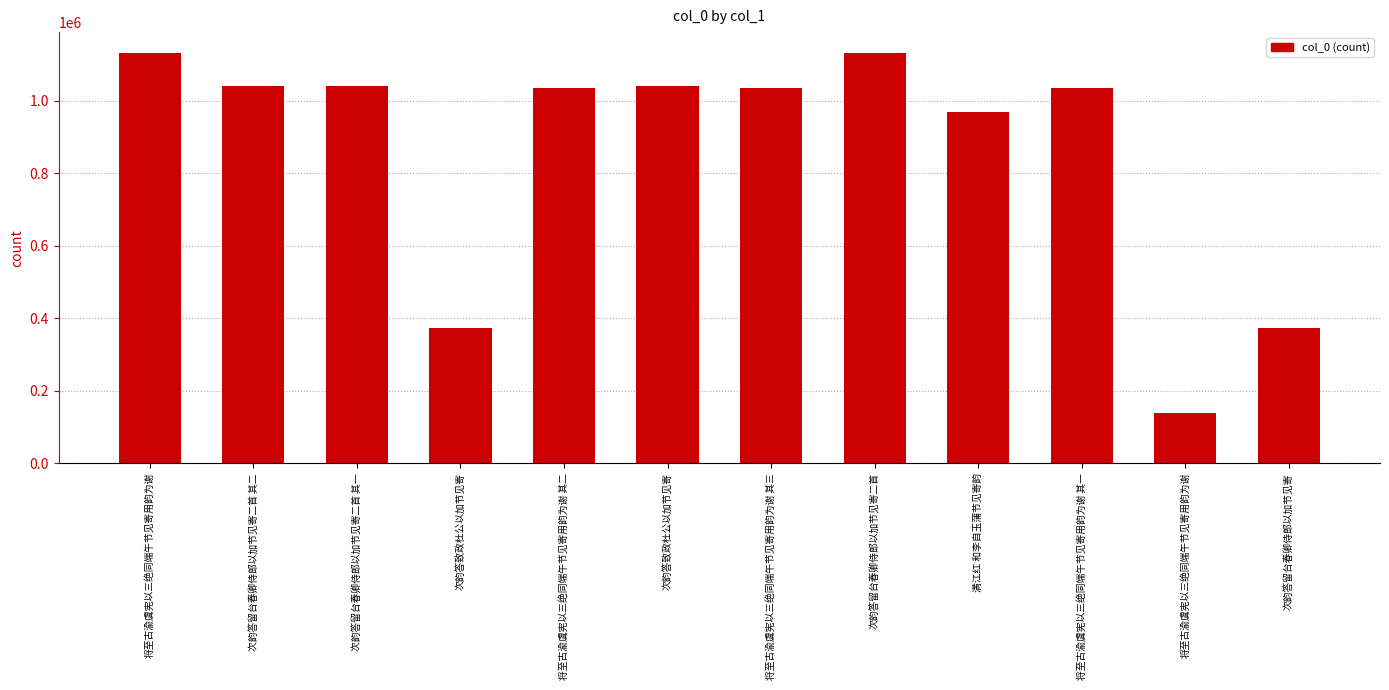

At which label is the value closest to 635918?

次韵答致政杜公以加节见寄